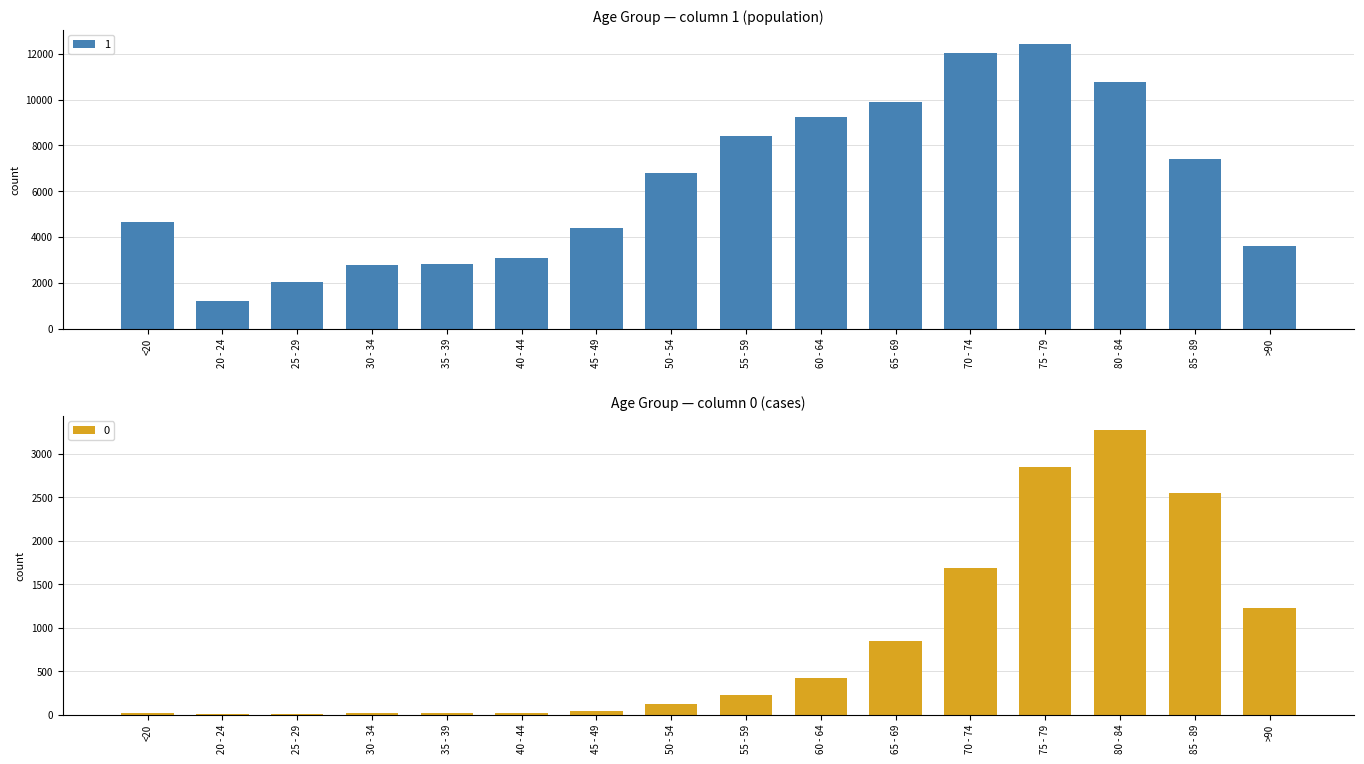

What is the spread (max minus min) of values at 80 - 84?

7491